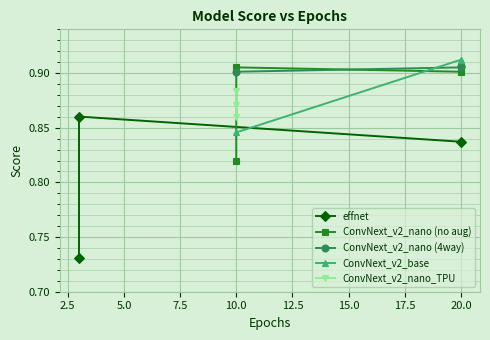

Is the value of effnet at 2.5 greater than the value of ConvNext_v2_nano (4way) at 5.0?

No